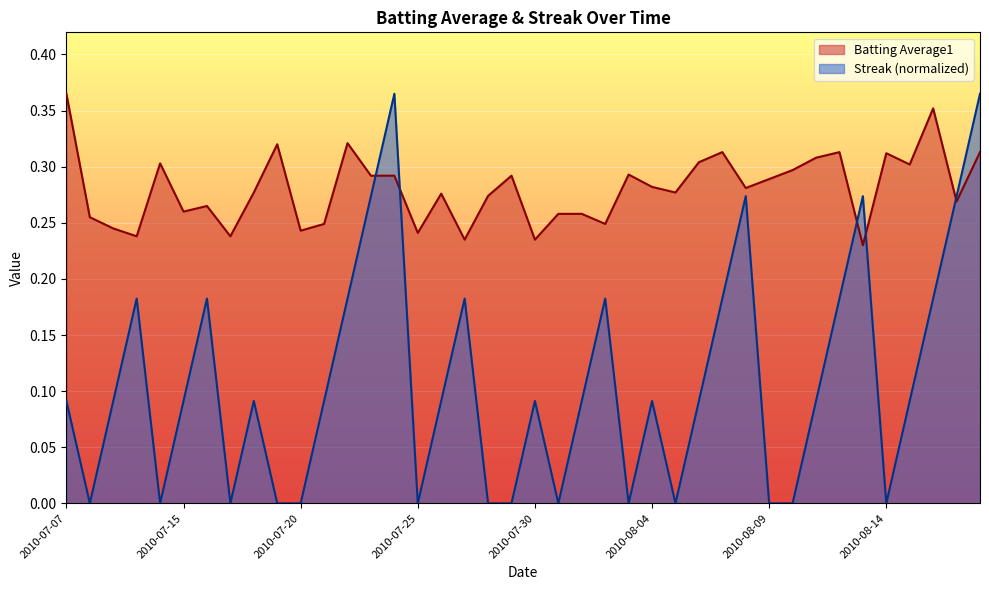

At 2010-07-22, list the series in order from largest to smallest.

Batting Average1, Streak